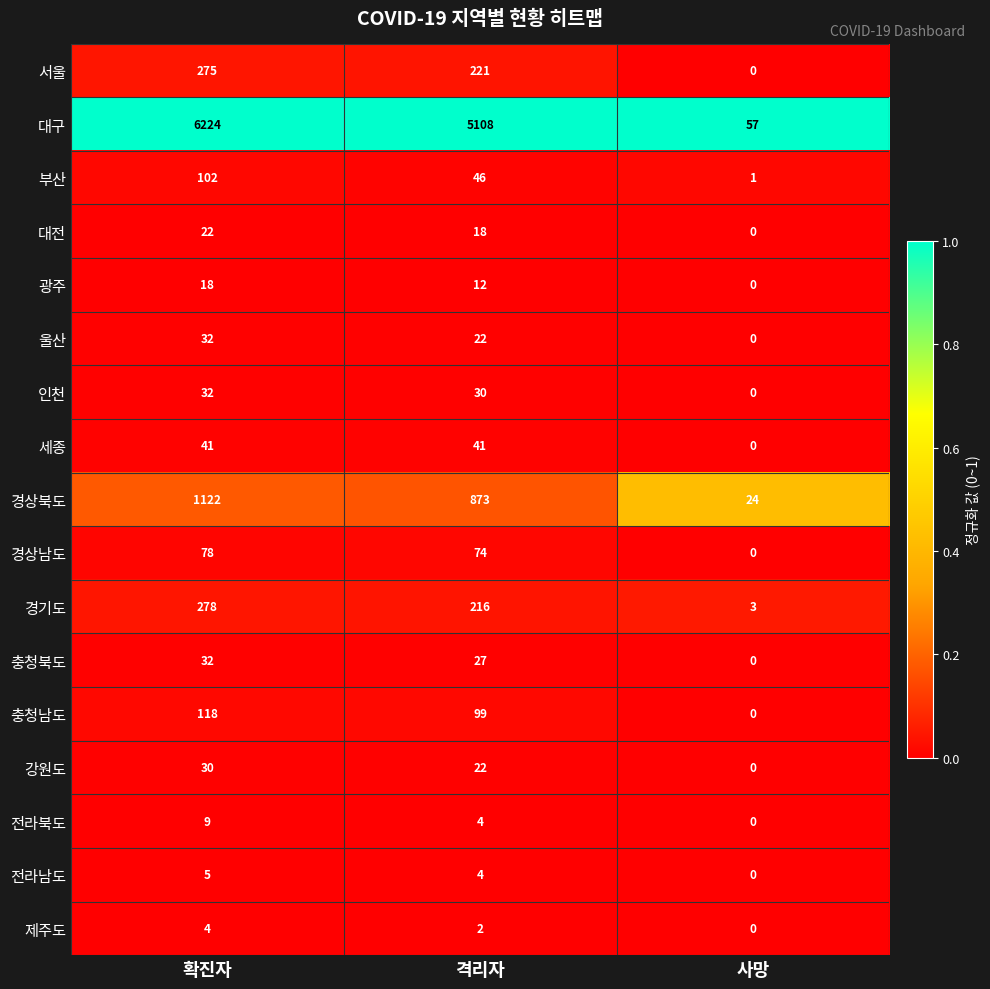

What is the spread (max minus min) of values at 사망?

57